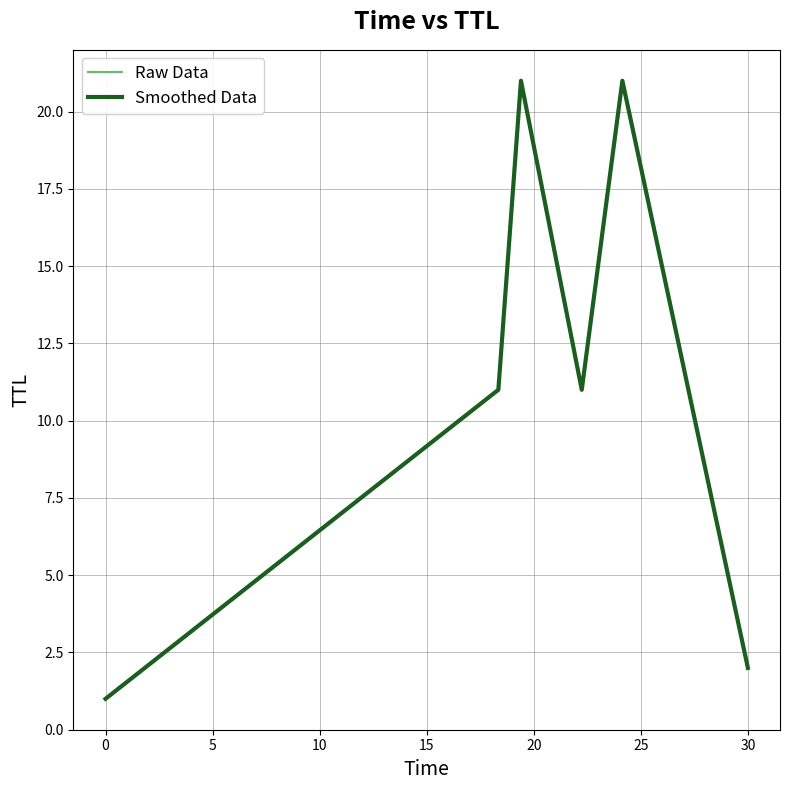

Does the chart display data point markers on the line(s)?

No